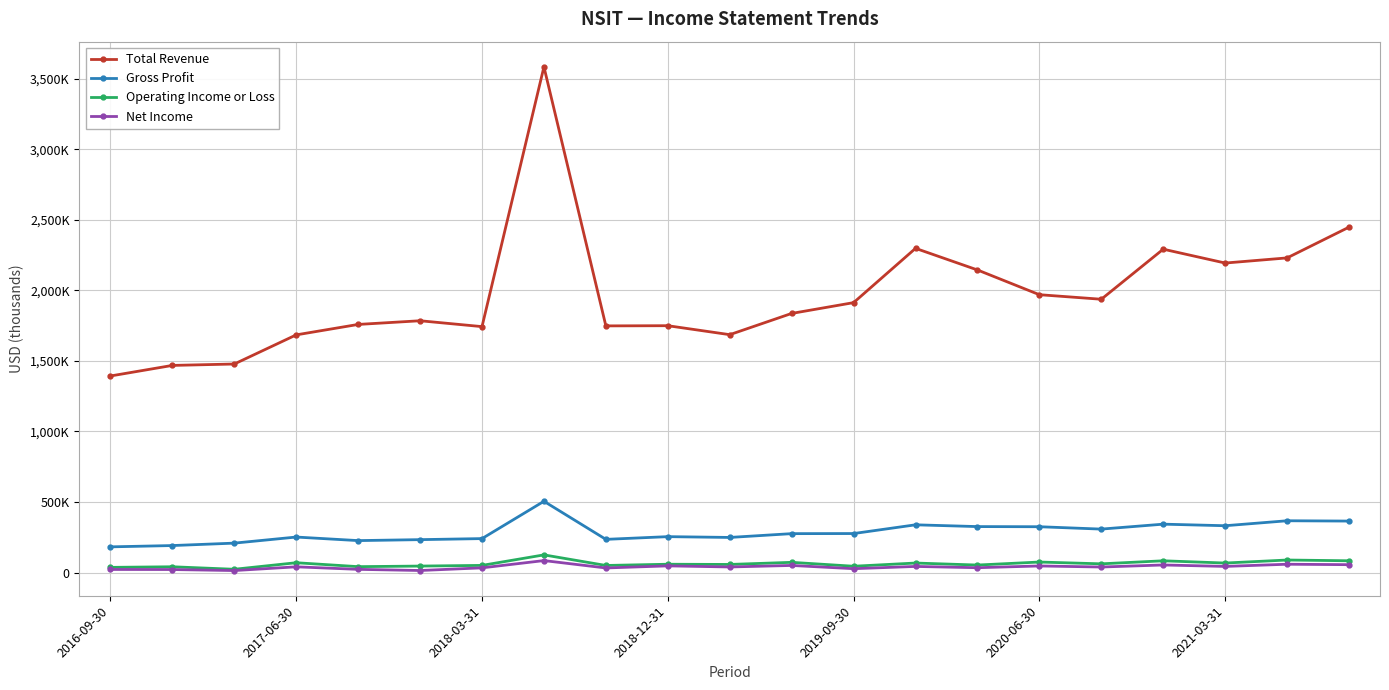

How many interior local peaks does the Net Income series have?

8